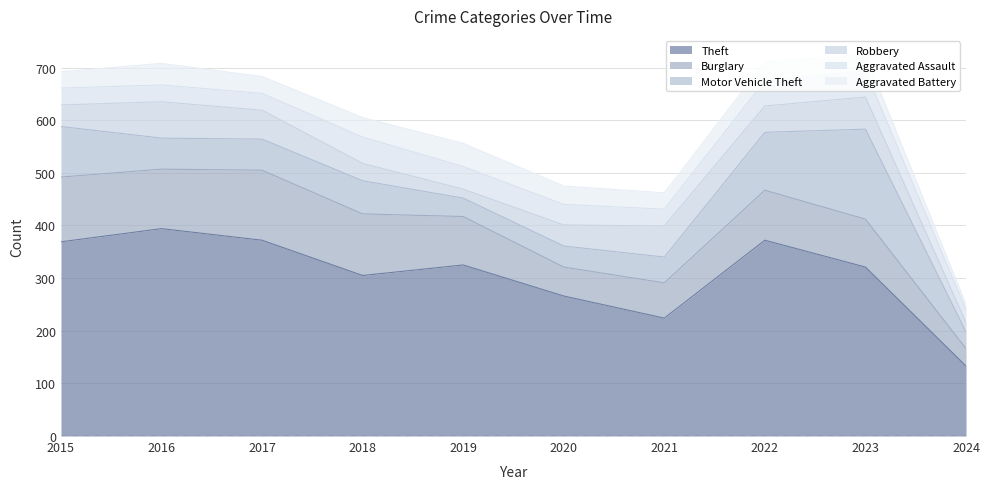

Between 2016 and 2017, which is larger?

2016